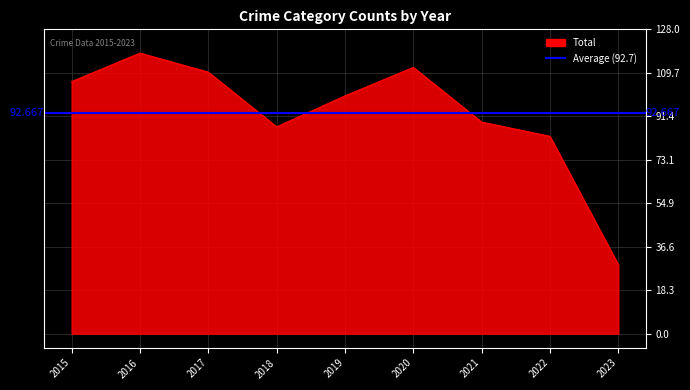

True or false: Criminal Sexual Assault and Robbery intersect in this chart.

False